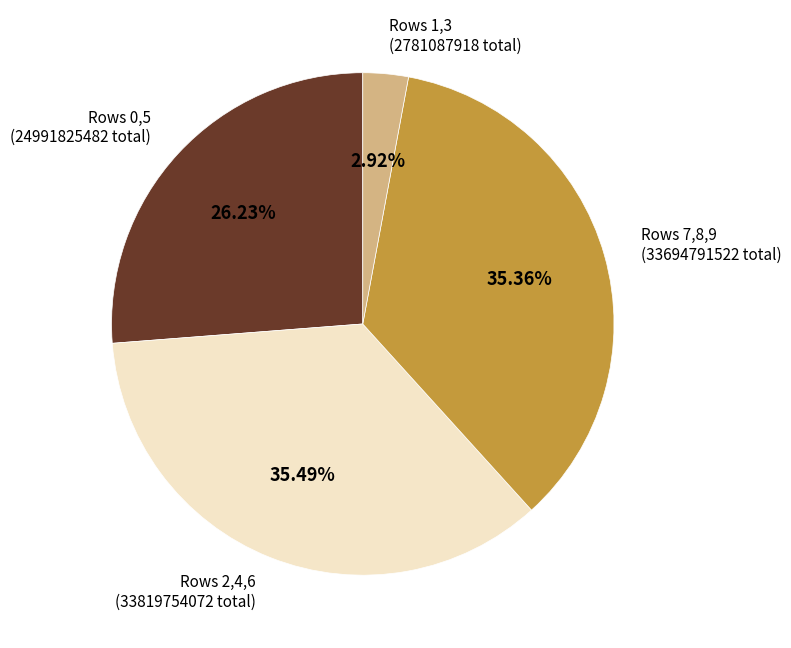

How many segments does this pie chart have?

4